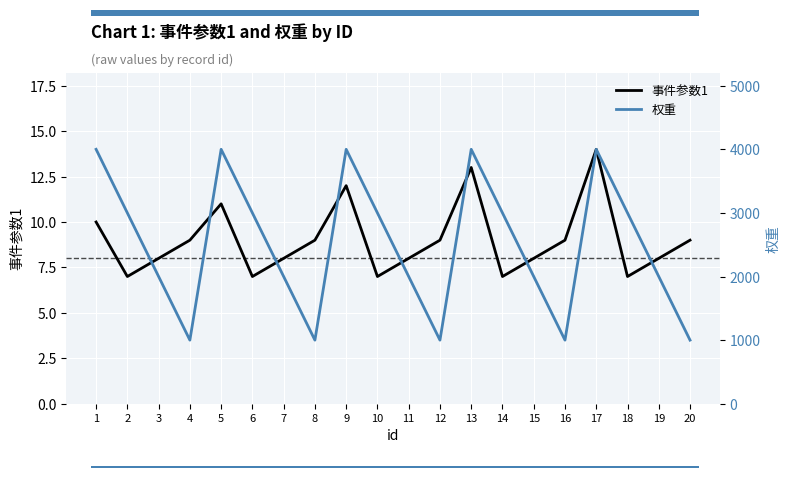

In 事件参数1, how many points are lower than both neighbors (excluding endpoints)?

5